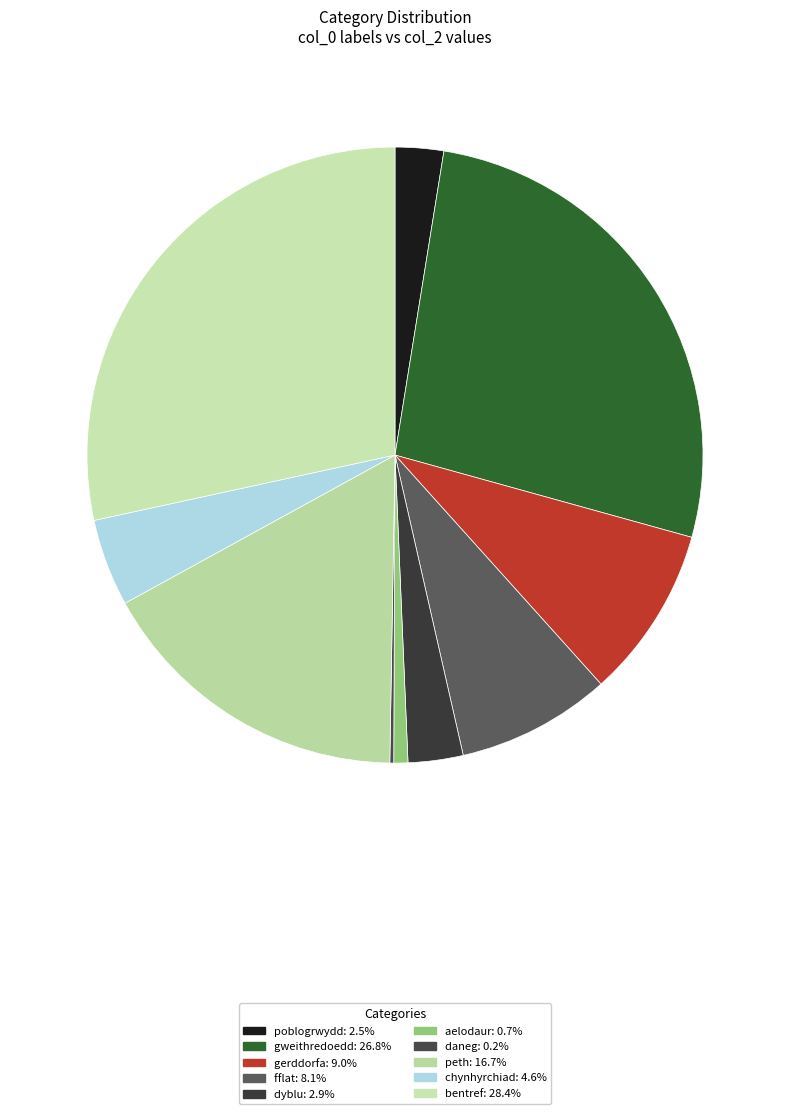

To the nearest percent, what is the difference between the largest and smallest slice percentages?

28%